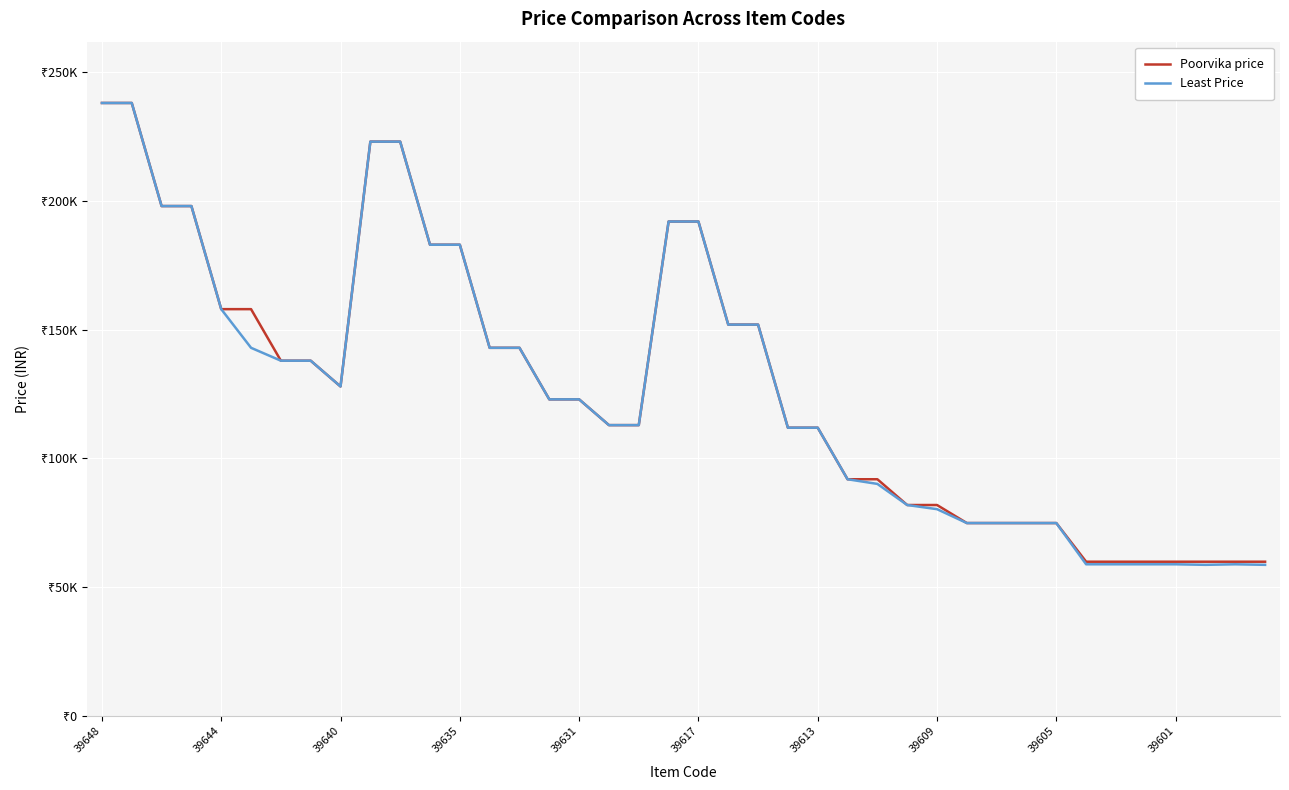

How many interior local peaks does the Least Price series have?

2